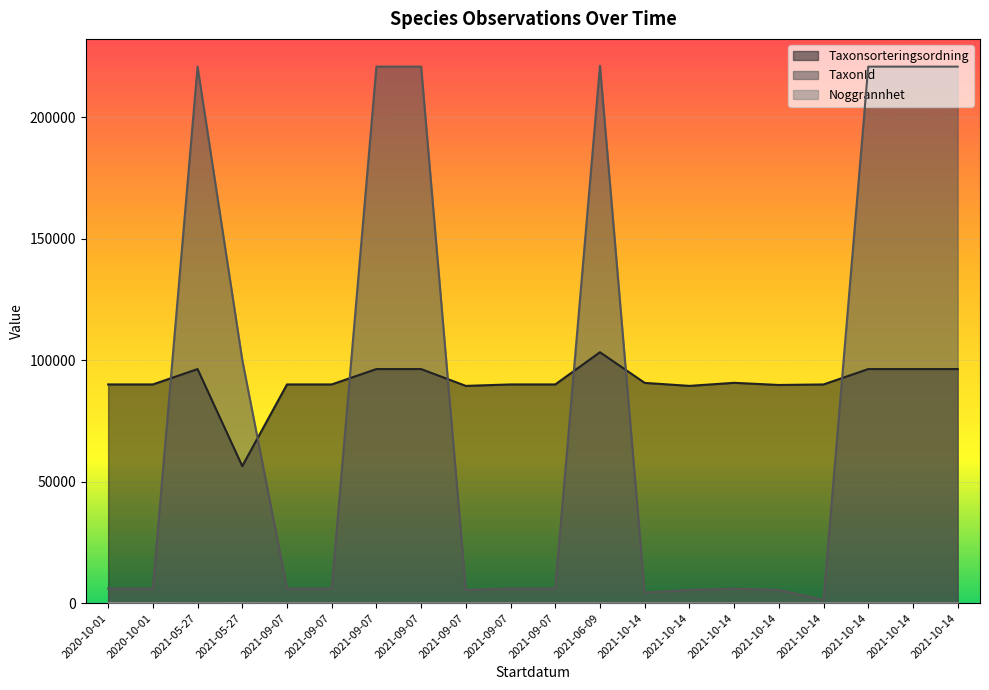

How many interior local valleys does the TaxonId series have?

3